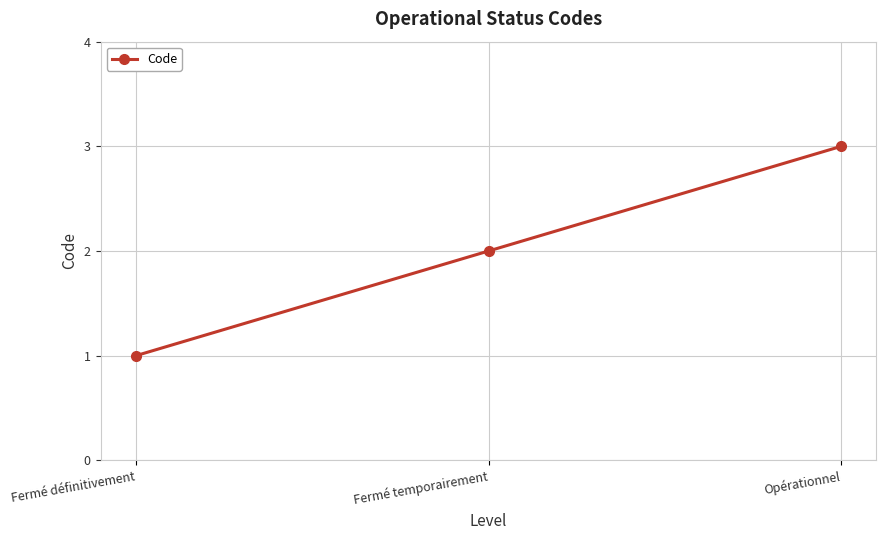

Reading left to right, transcribe all the data shown in this chart.

1	2	3